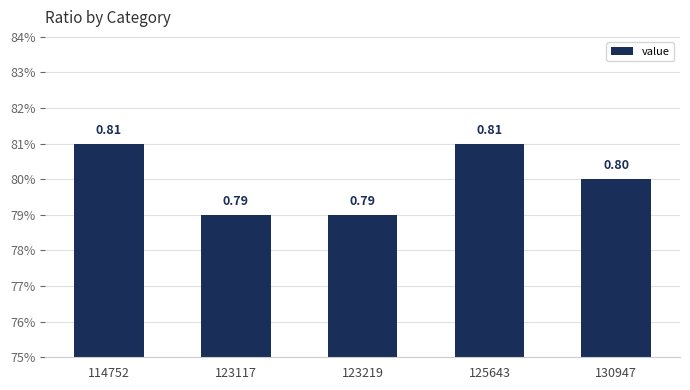

Which label corresponds to the smallest value in the chart?

123117